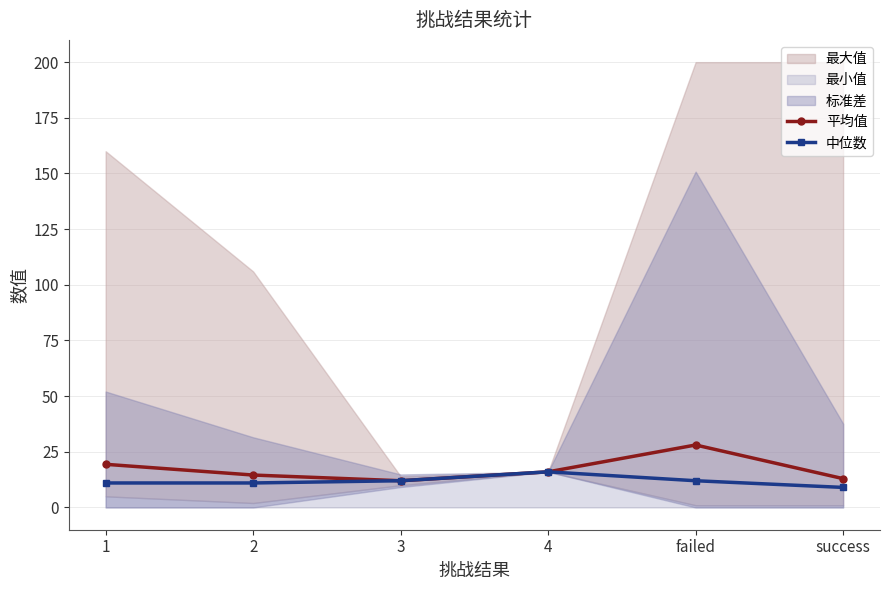

What is the maximum value for 中位数?

16.0